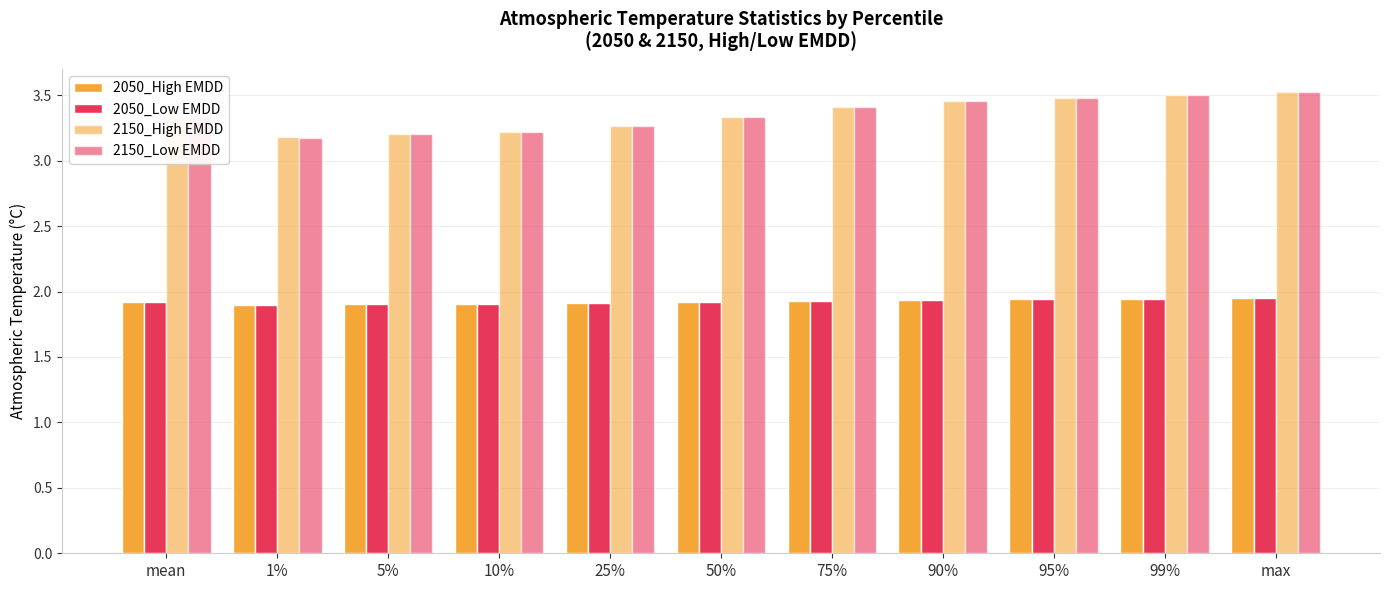

What is the lowest value of the 2150_High EMDD series?

3.2